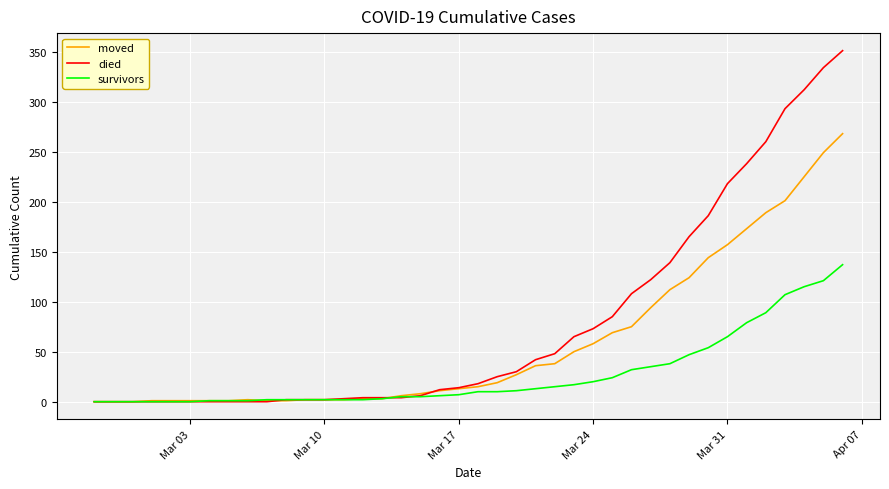

List the series in order of their peak value, highest first.

died, moved, survivors